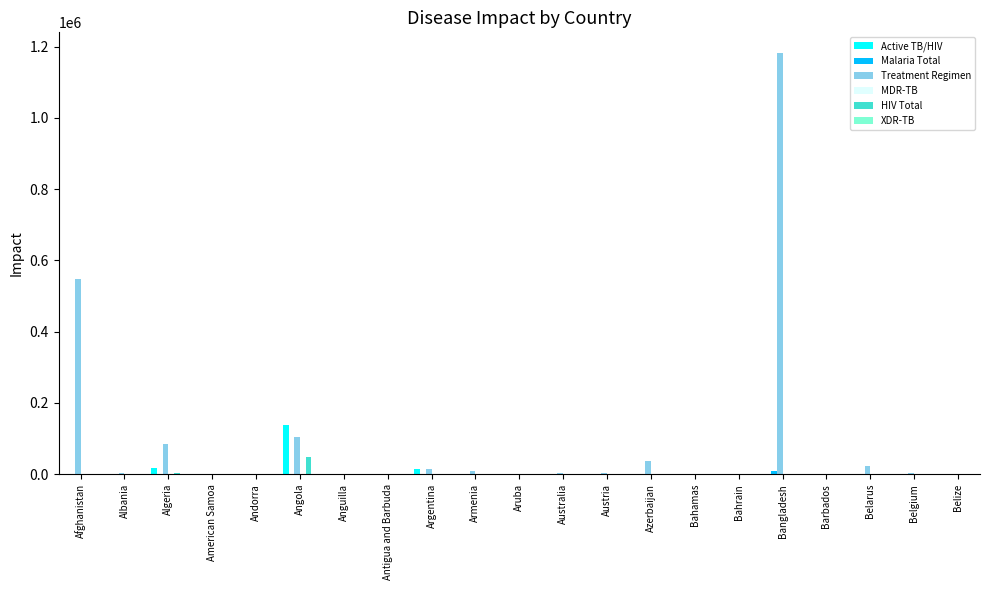

Which category has the highest value across all series?

Bangladesh